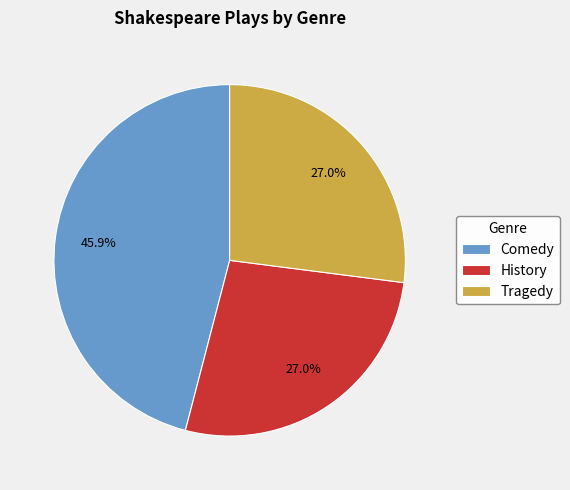

How many slices are in this pie chart?

3